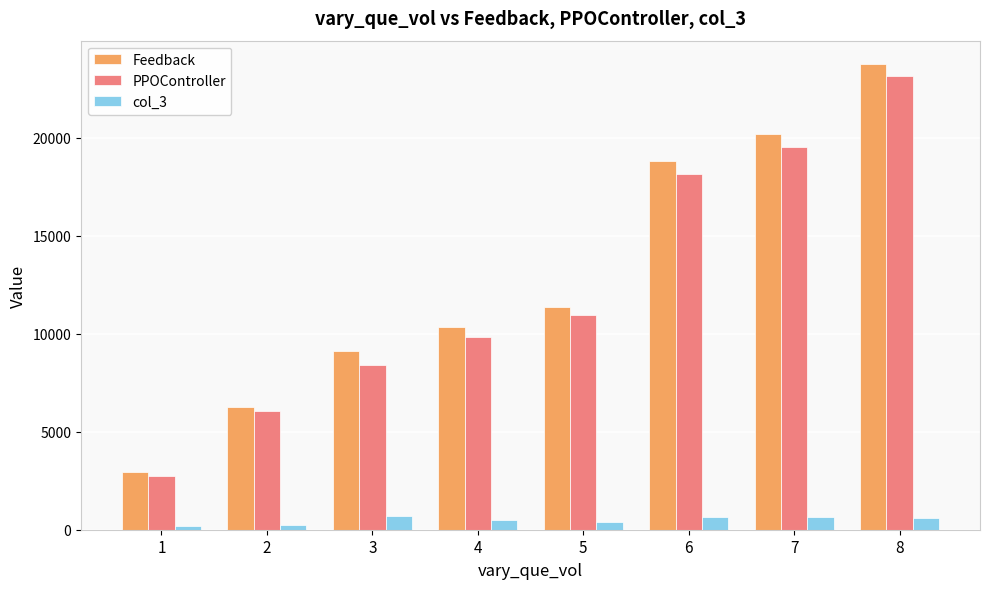

What is the total value across all series at 3?

18227.4